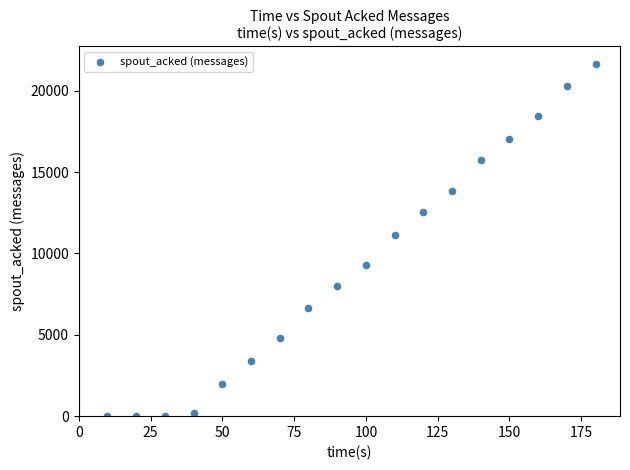

What Y value in the scatter plot is closest to 10820?

11160